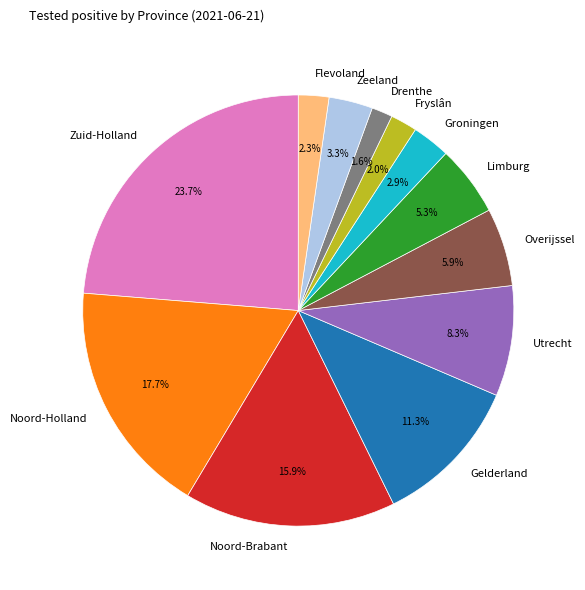

Is it true that Gelderland is 11% of the pie?

True